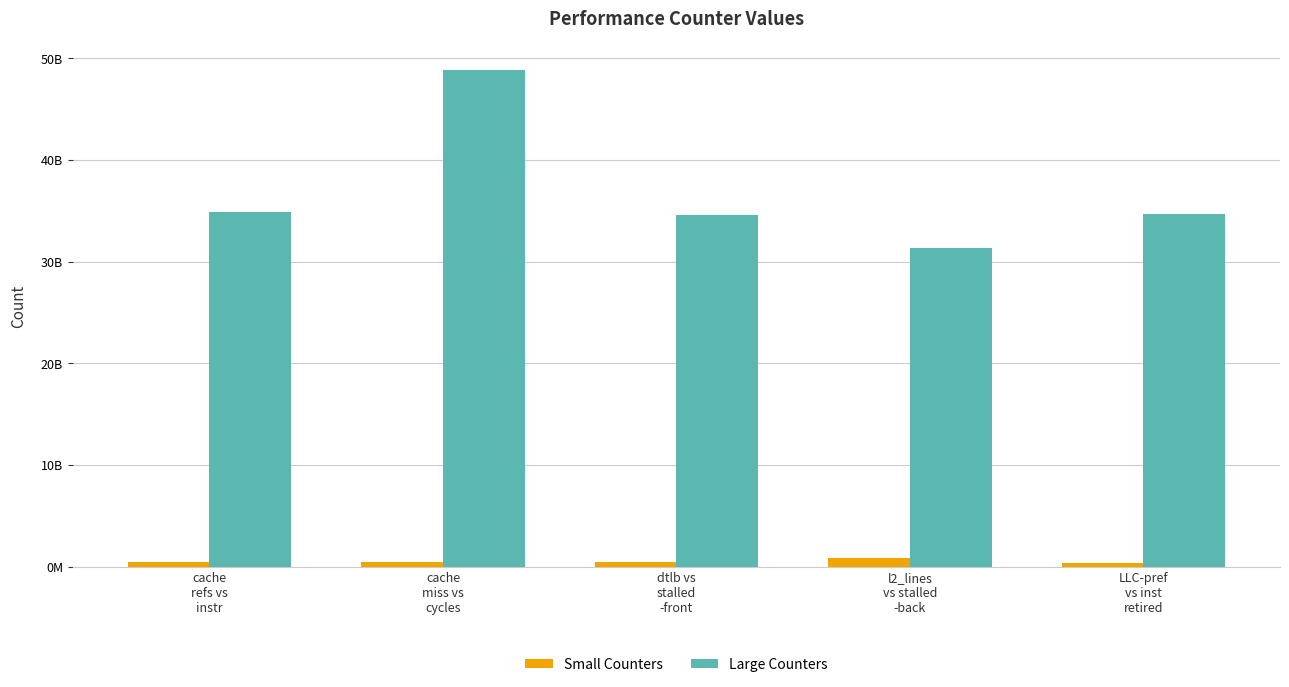

What is the maximum value shown in the chart?

48829453616